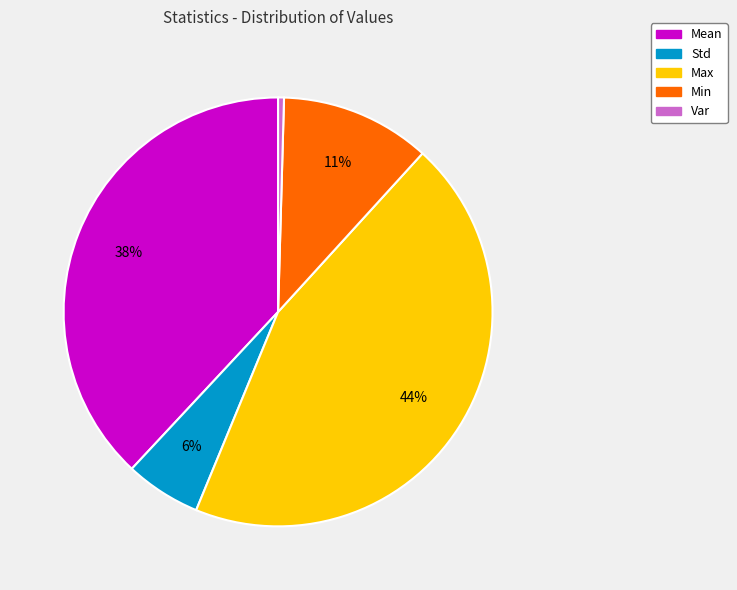

To the nearest percent, what is the average slice percentage?

20%